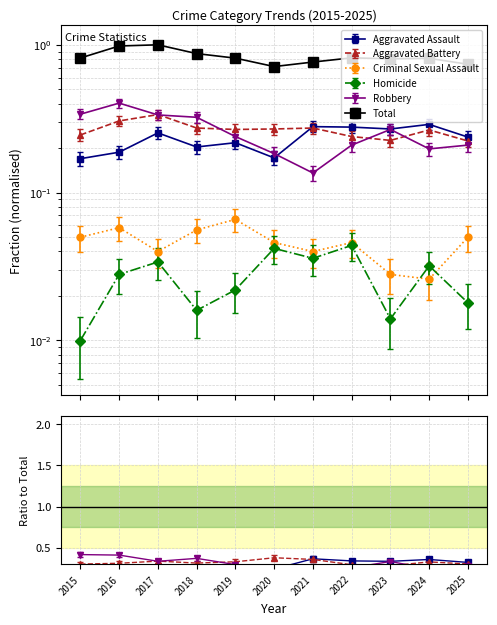

List the labels in order of Aggravated Battery value, smallest first.

2025, 2023, 2022, 2015, 2024, 2019, 2020, 2018, 2021, 2016, 2017